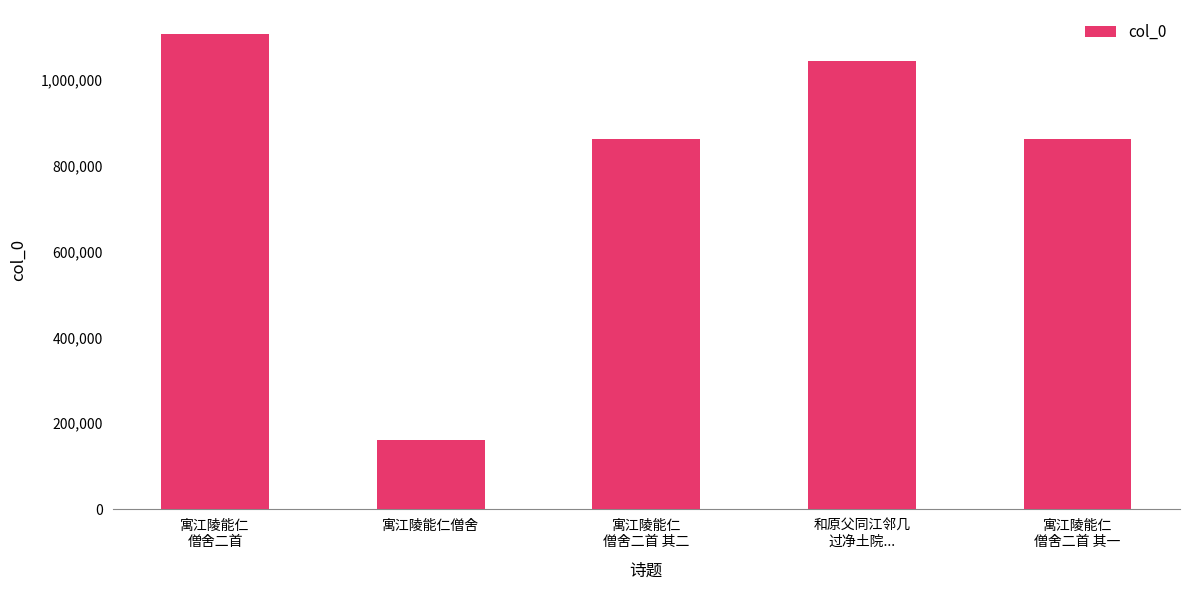

Which label corresponds to the smallest value in the chart?

寓江陵能仁僧舍